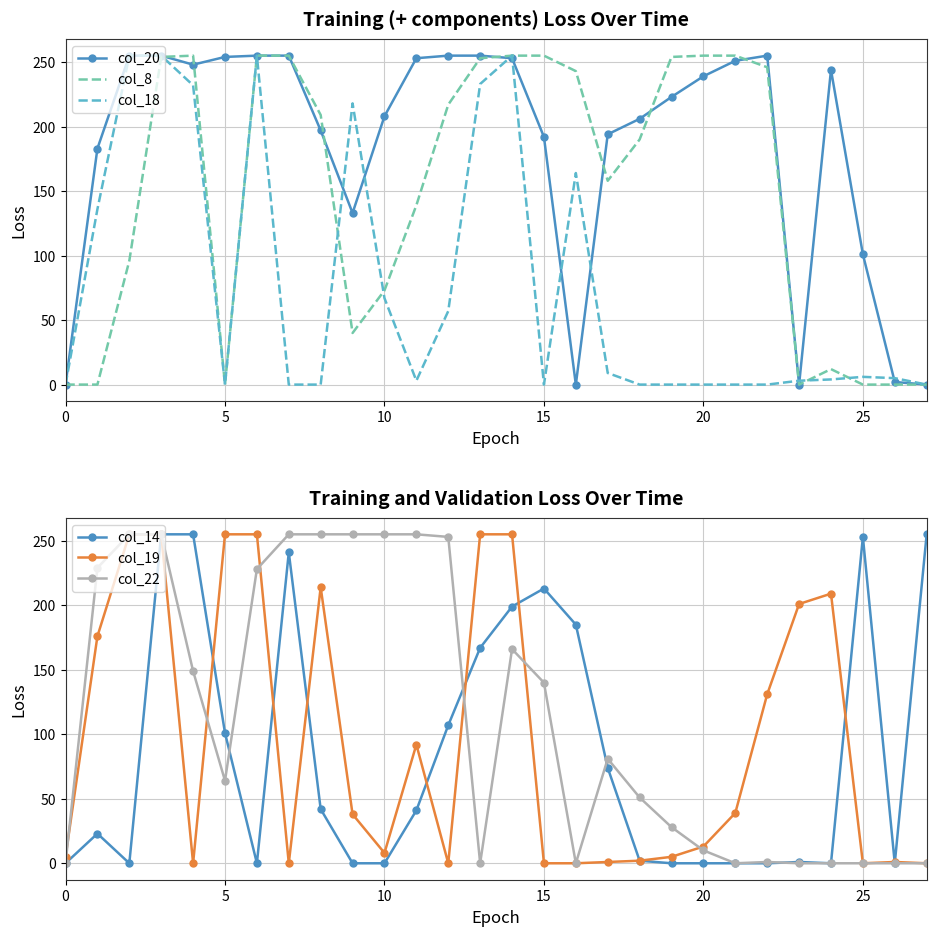

What are all the series names shown in the legend?

col_20, col_8, col_18, col_14, col_19, col_22